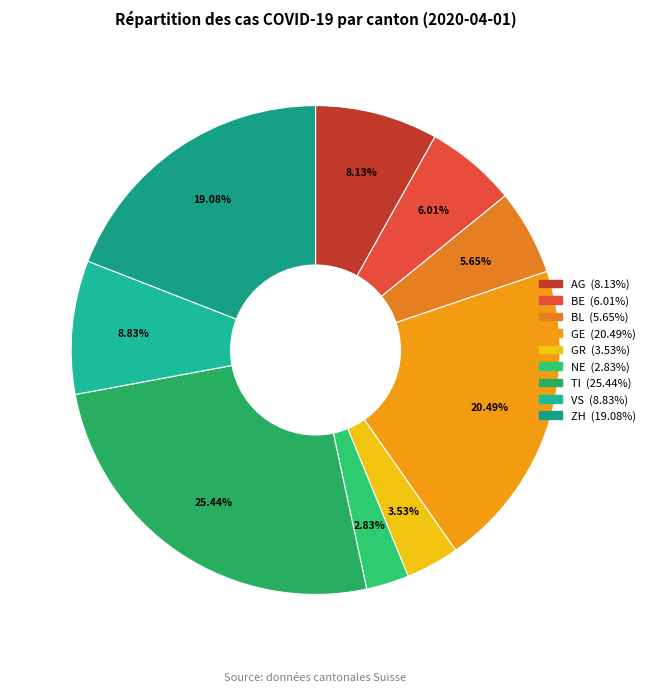

To the nearest percent, what is the average slice percentage?

11%